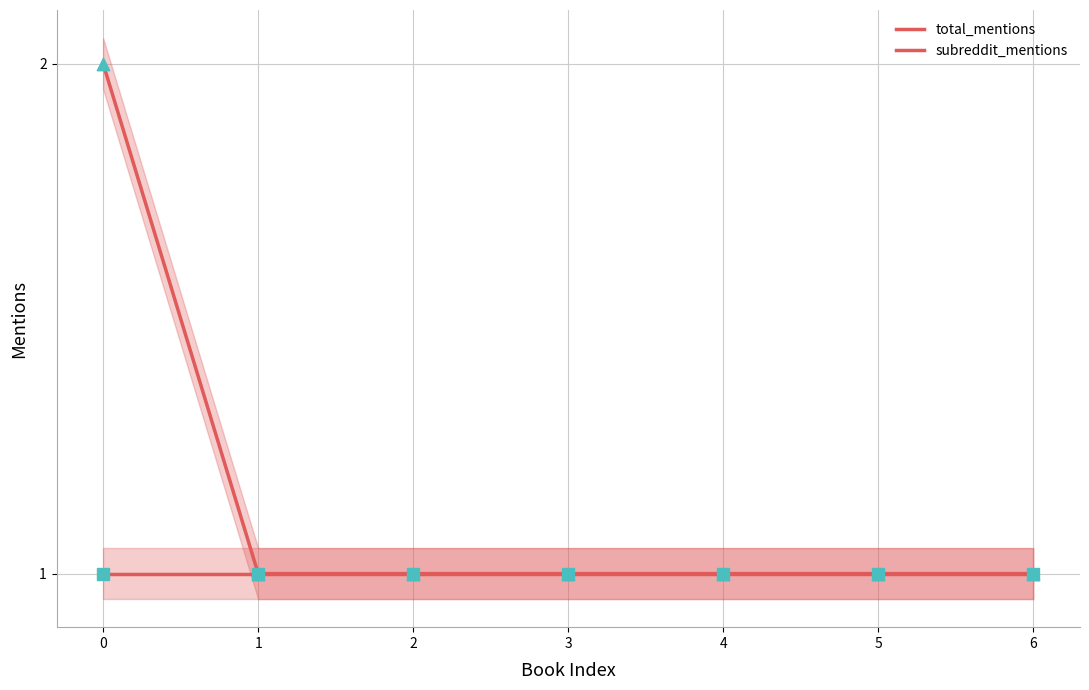

What are all the series names shown in the legend?

total_mentions, subreddit_mentions